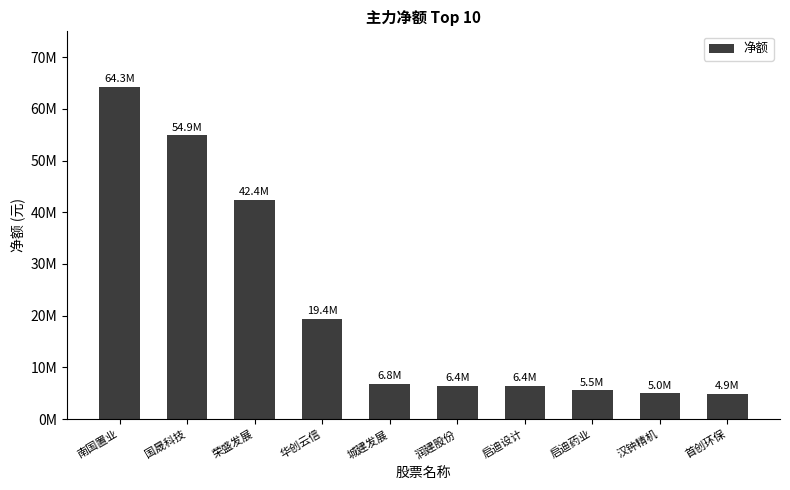

True or false: the data shows 64256019 at 南国置业.

True